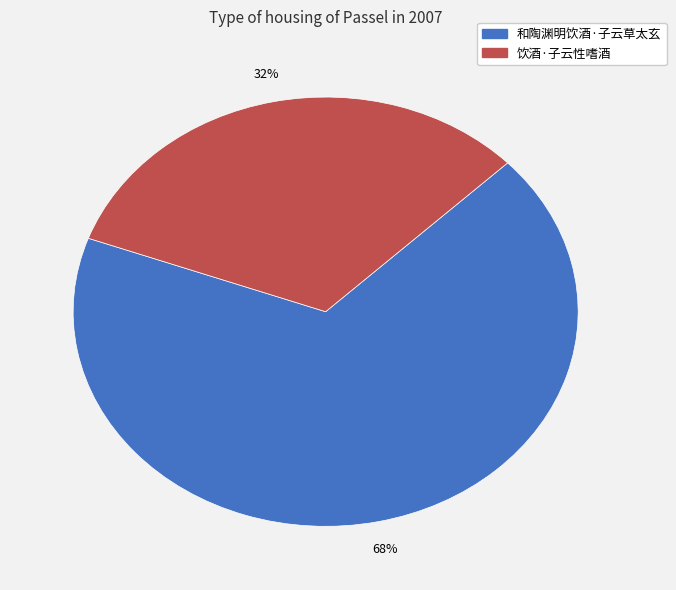

Do 和陶渊明饮酒·子云草太玄 and 饮酒·子云性嗜酒 together represent more than half of the pie?

Yes